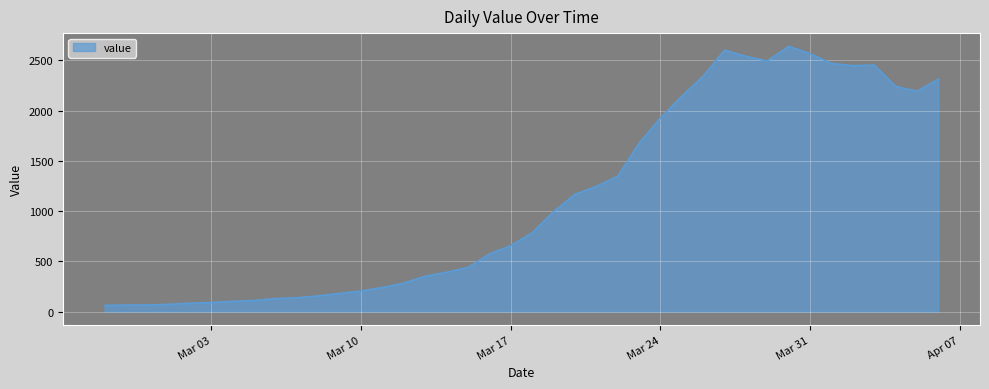

What is the greatest value displayed?

2638